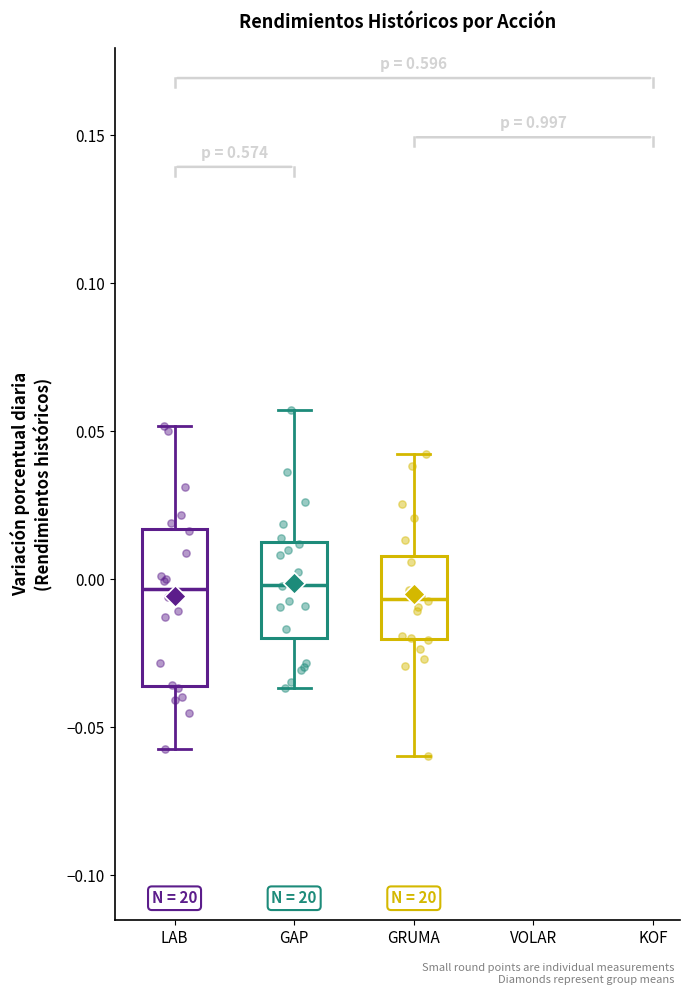

Where is the lower edge of the box for GAP on the y-axis? The values are not printed on the chart, so give them approximately, as read against the axis.

-0.020